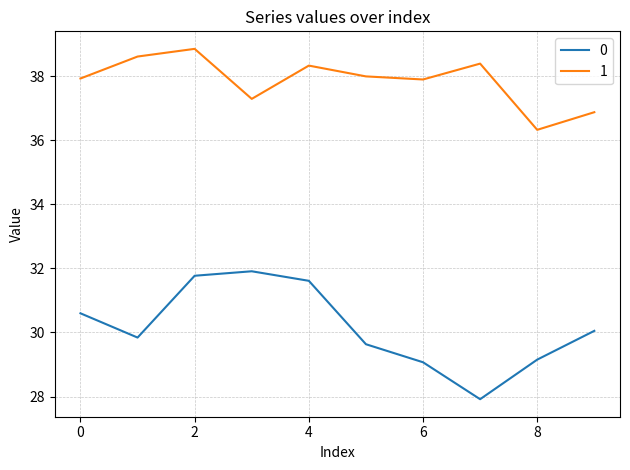

At how many categories does at least one series exceed 35?

10